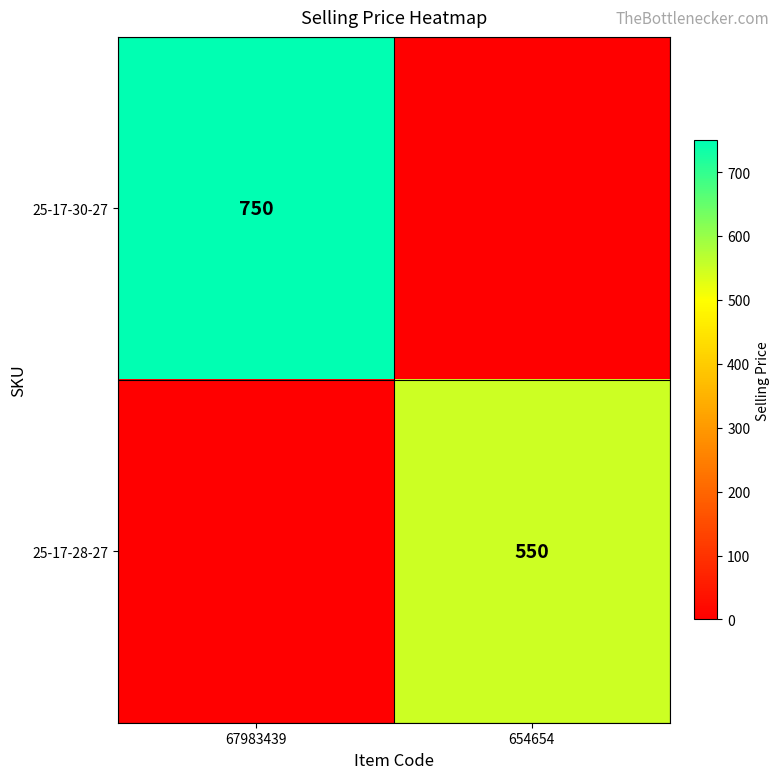

What is the total value across all series at 654654?

550